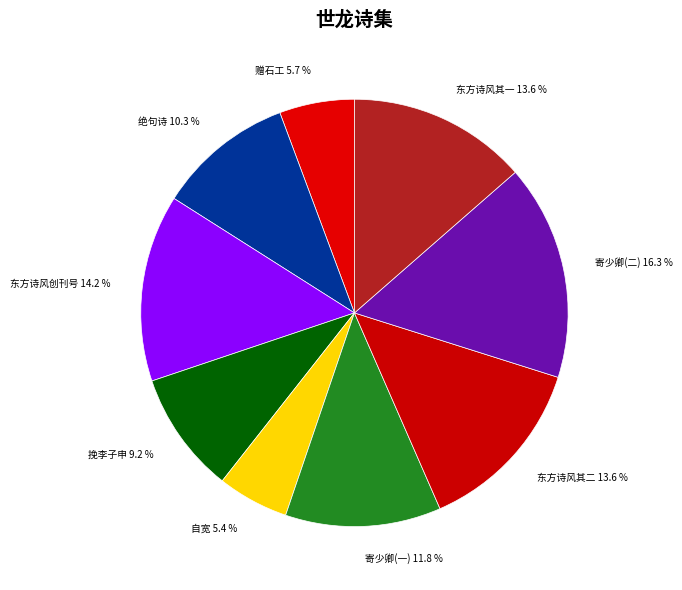

Which category has the biggest portion of the pie?

寄少卿(二)